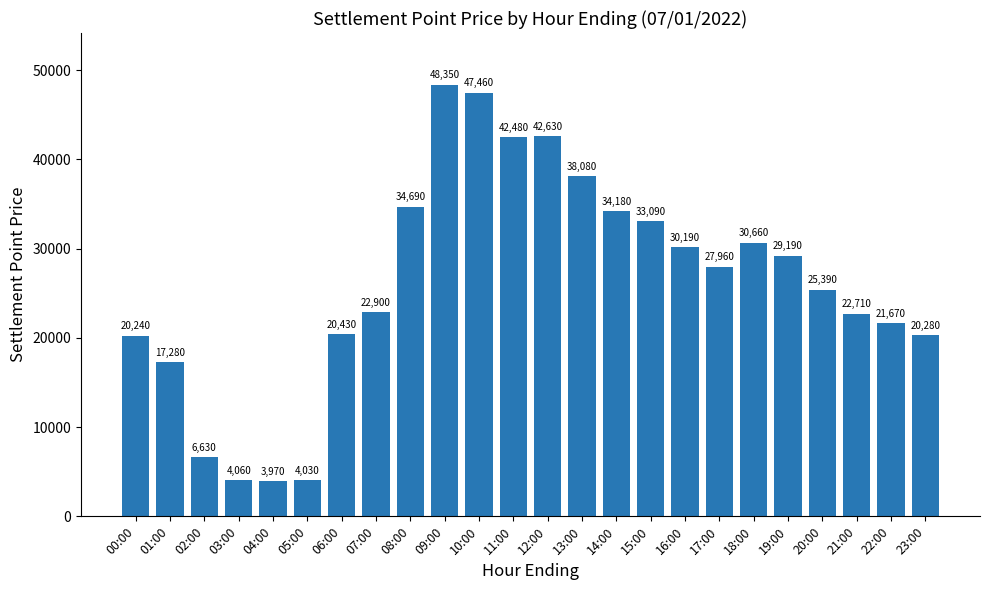

What is the label of the 9th bar from the left?

08:00